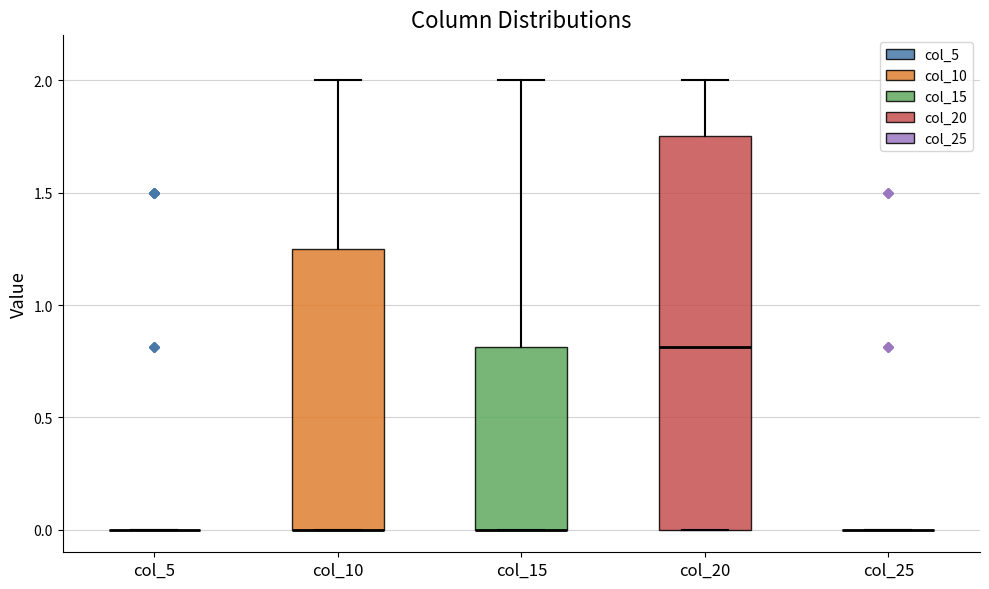

Comparing the boxes themselves (not the whiskers), which one is the tallest?

col_20